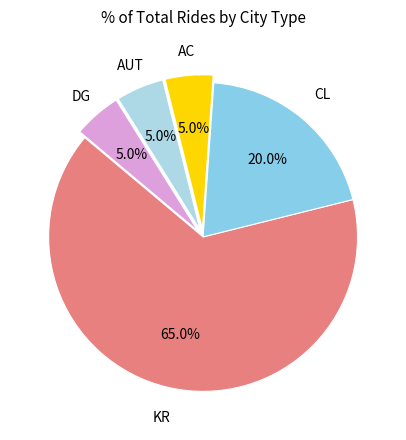

How many segments does this pie chart have?

5